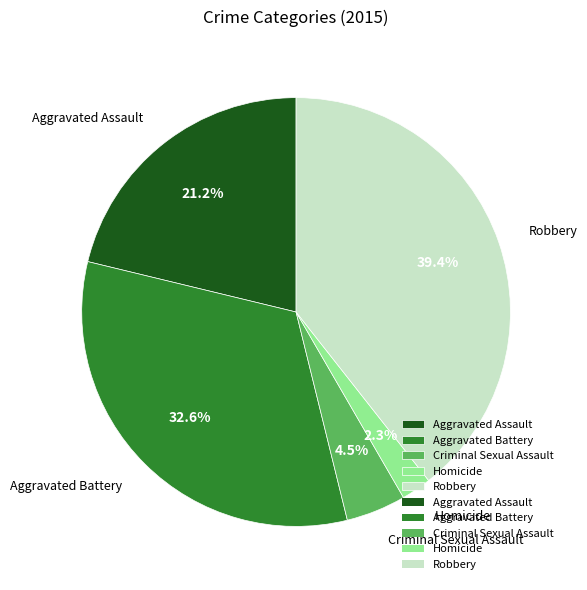

How many slices are in this pie chart?

5